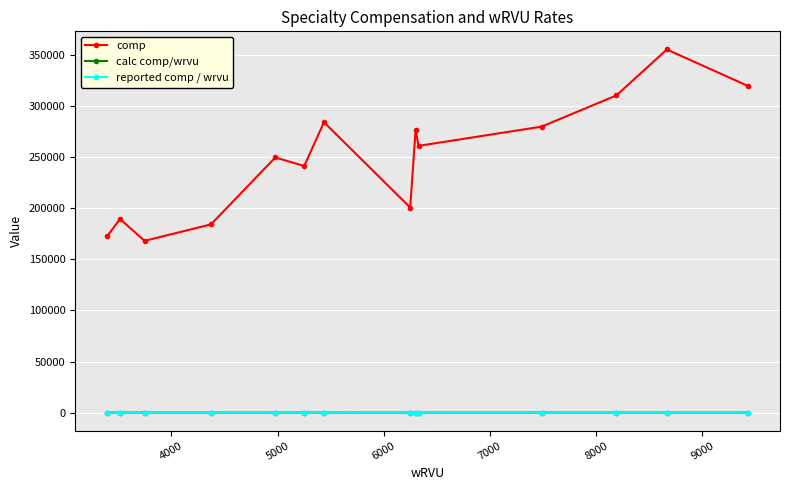

Which series has the widest spread of values?

comp